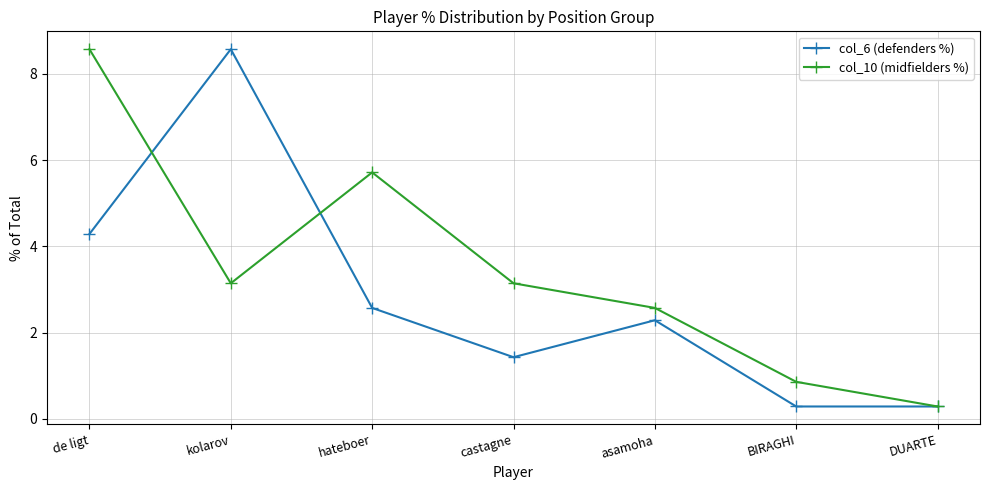

Reading left to right, what are all the values shown in this chart?

col_6 (defenders %): de ligt=4.3	kolarov=8.6	hateboer=2.6	castagne=1.4	asamoha=2.3	BIRAGHI=0.3	DUARTE=0.3
col_10 (midfielders %): de ligt=8.6	kolarov=3.1	hateboer=5.7	castagne=3.1	asamoha=2.6	BIRAGHI=0.9	DUARTE=0.3